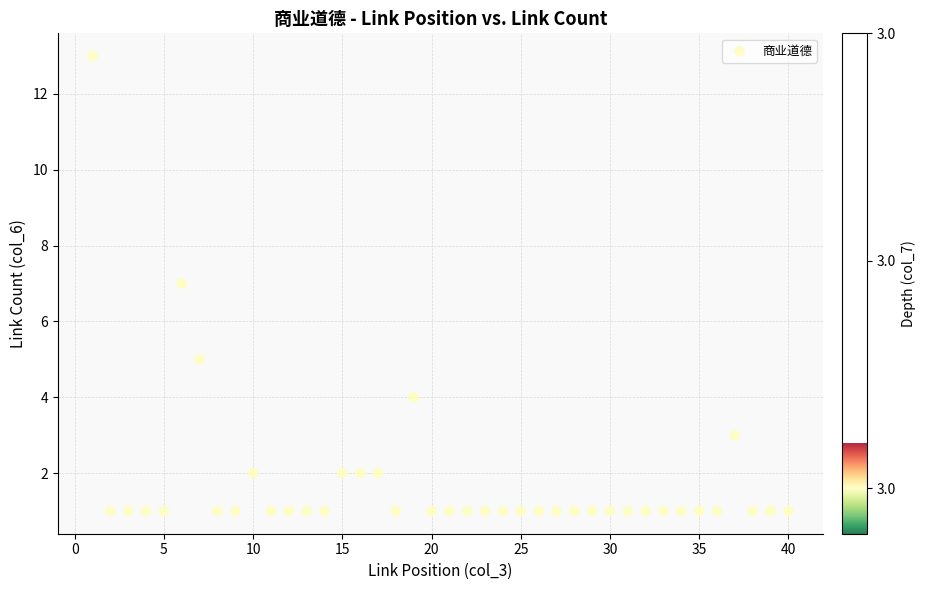

What is the range of X values (max minus min)?

39